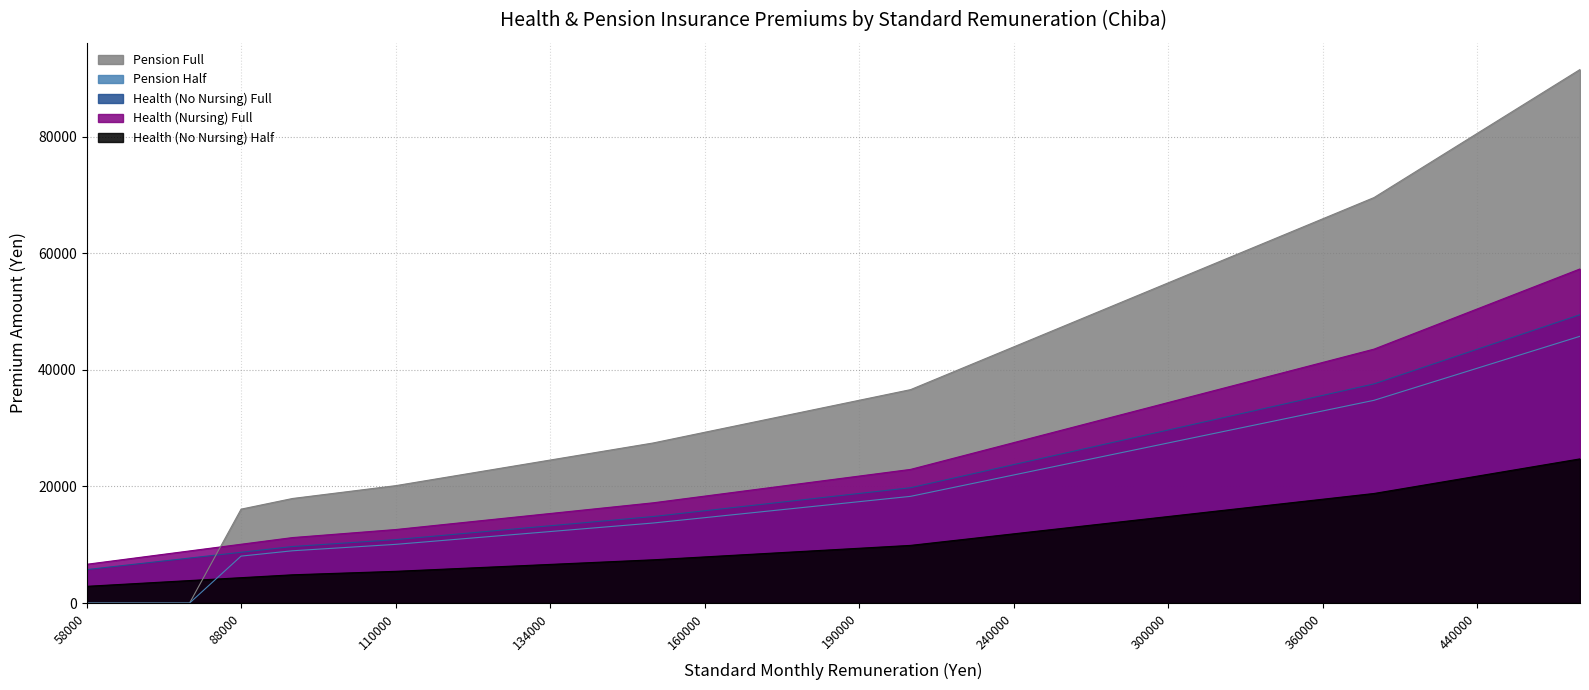

Between 68000 and 260000, which series saw the biggest shift?

Pension Full